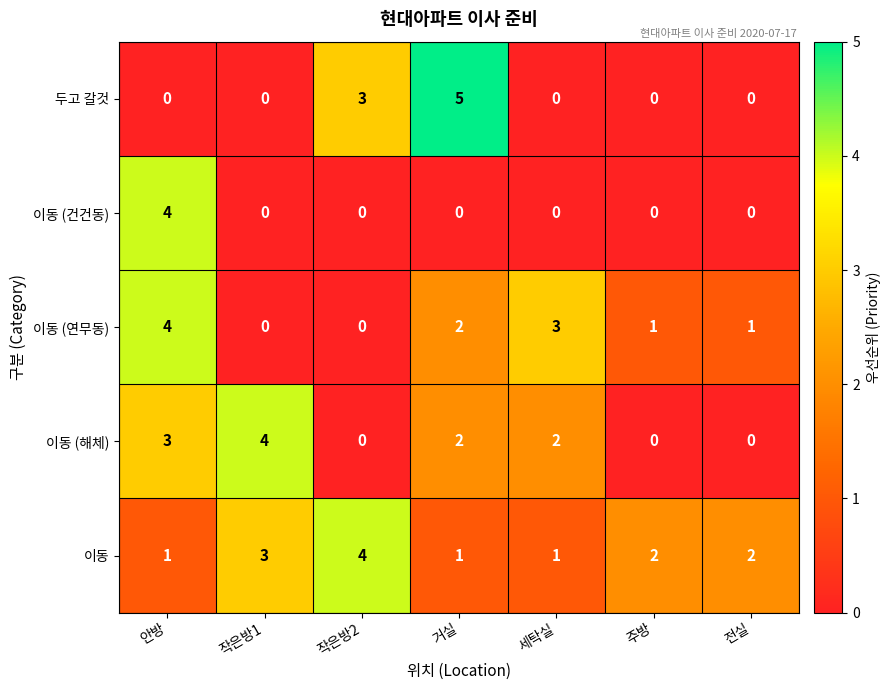

How many 이동 (연무동) values are between 0 and 3?

6